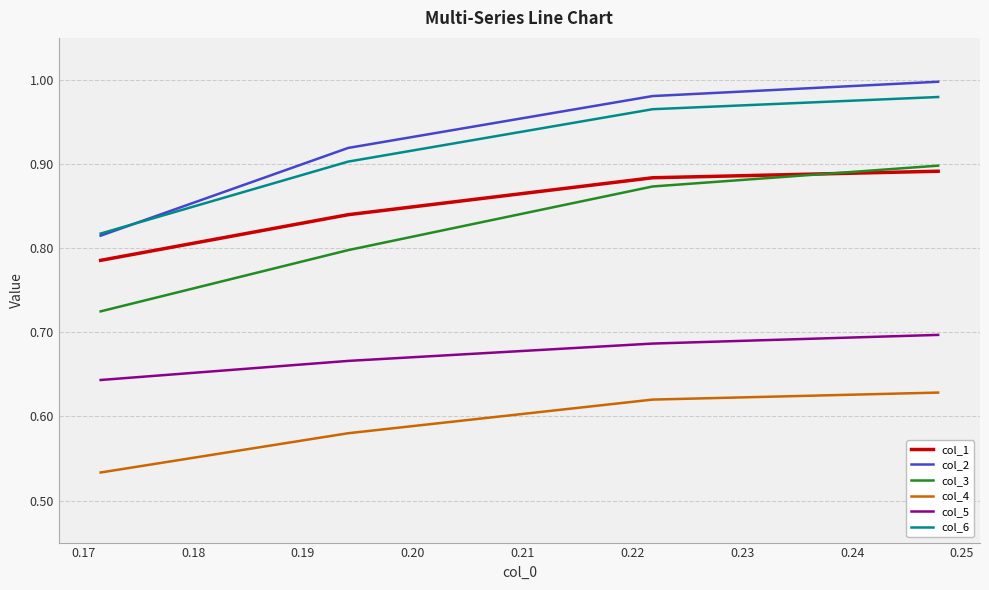

Which series has the largest range (max minus min)?

col_2